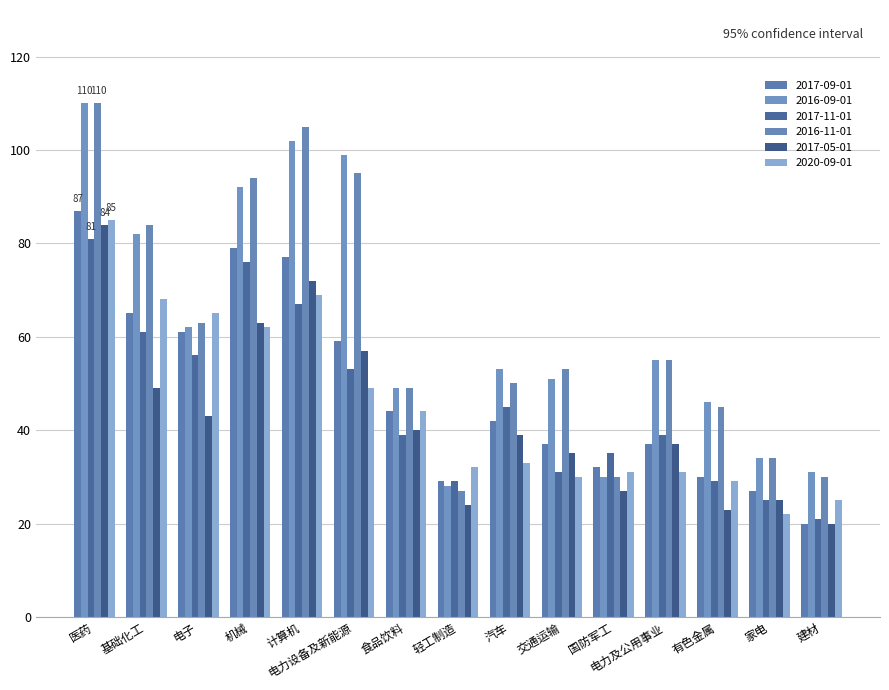

What is the difference between the maximum and minimum values in the 2017-11-01 series?

60